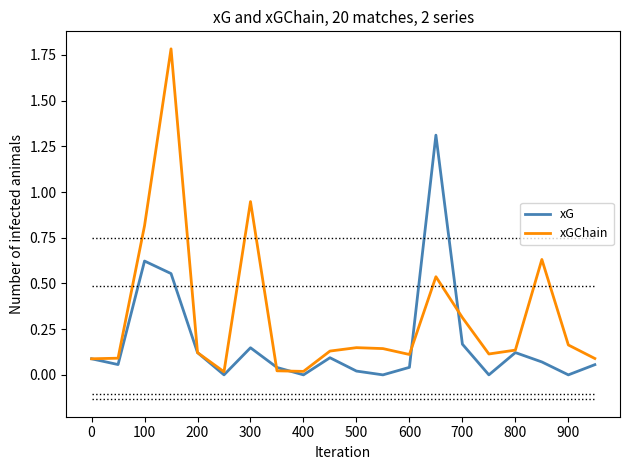

Which series has the largest range (max minus min)?

xGChain